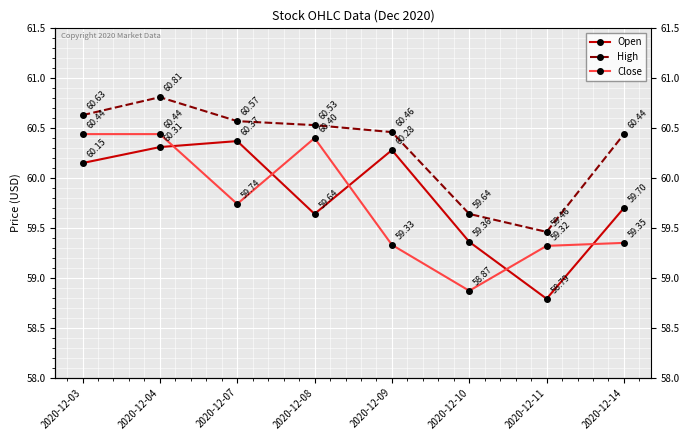

Which category has the lowest value in the Close series?

2020-12-10